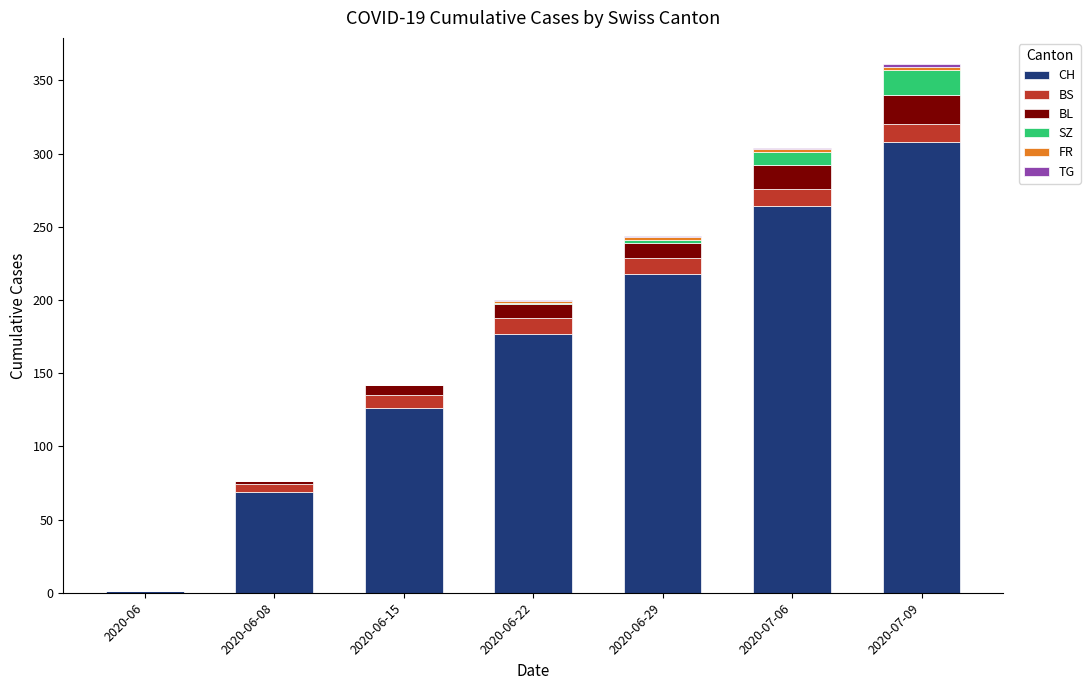

Does the chart contain stacked bars?

Yes